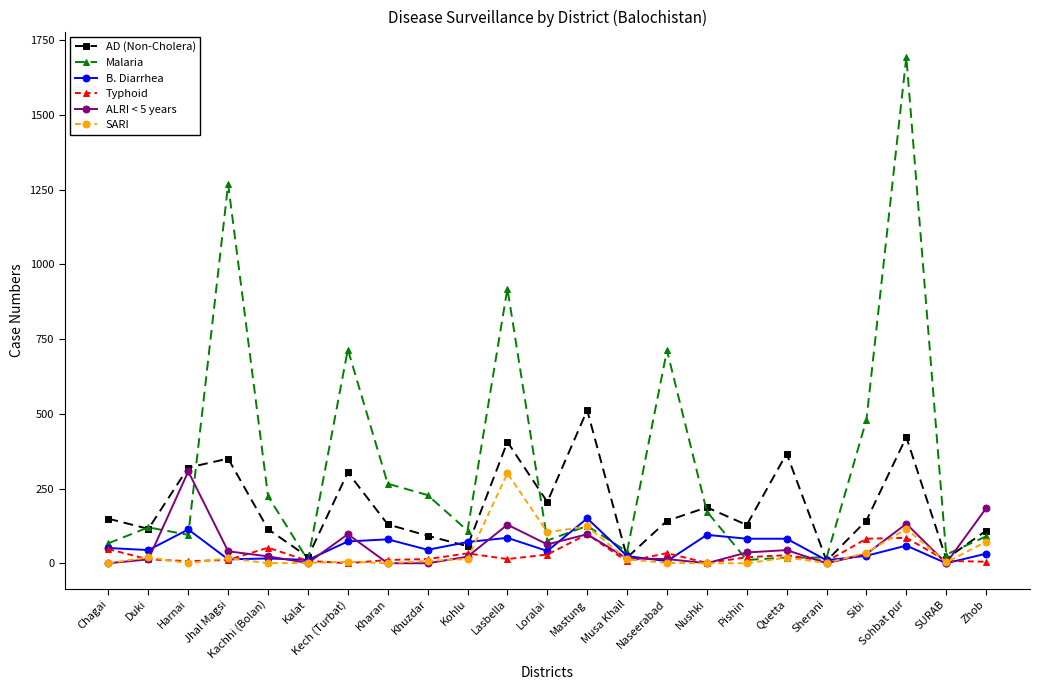

Is it true that SARI equals 0 at Kachhi (Bolan)?

True